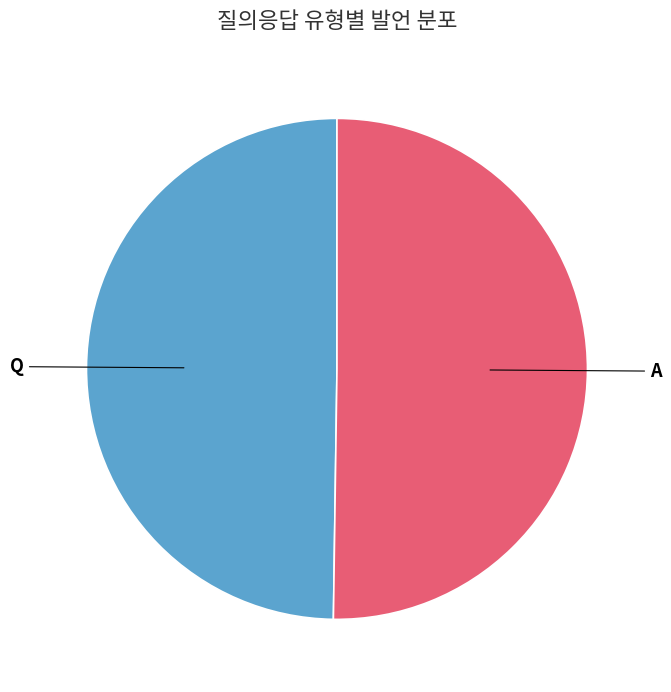

Approximately how many times larger is the value at Q compared to A?

1.0